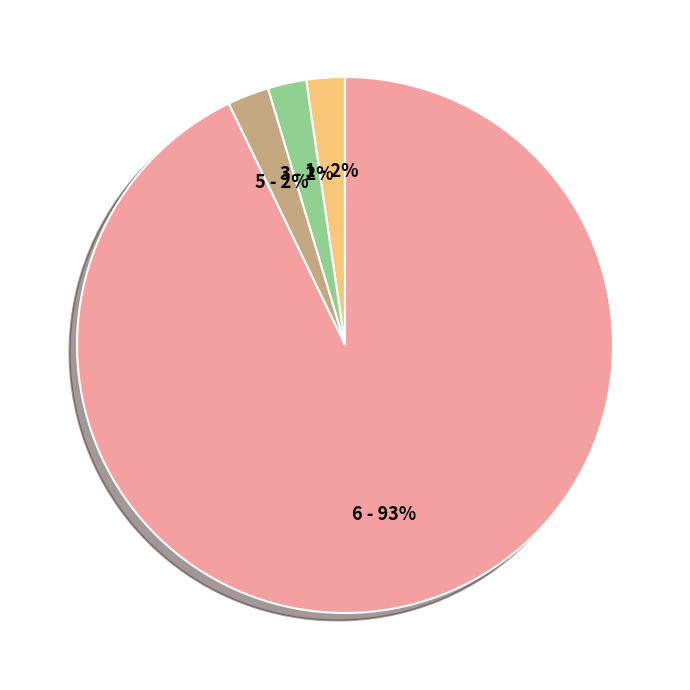

Is there any slice that represents more than half of the pie?

Yes